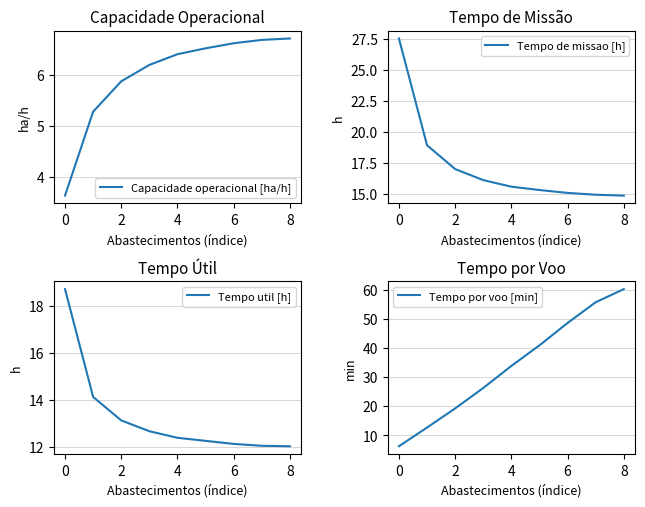

At which label does Capacidade operacional [ha/h] reach its minimum?

0